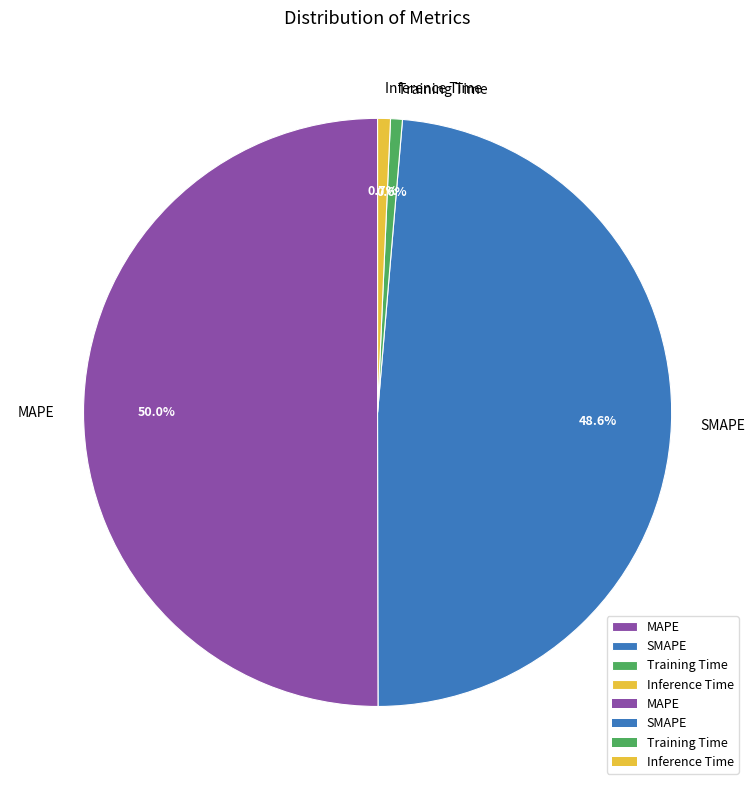

Count the number of slices in the pie.

4